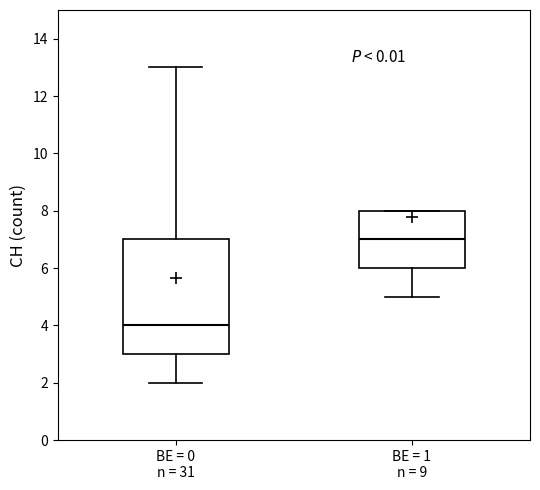

Where does the upper whisker of the box for BE = 0 n = 31 end on the y-axis? The values are not printed on the chart, so give them approximately, as read against the axis.

13